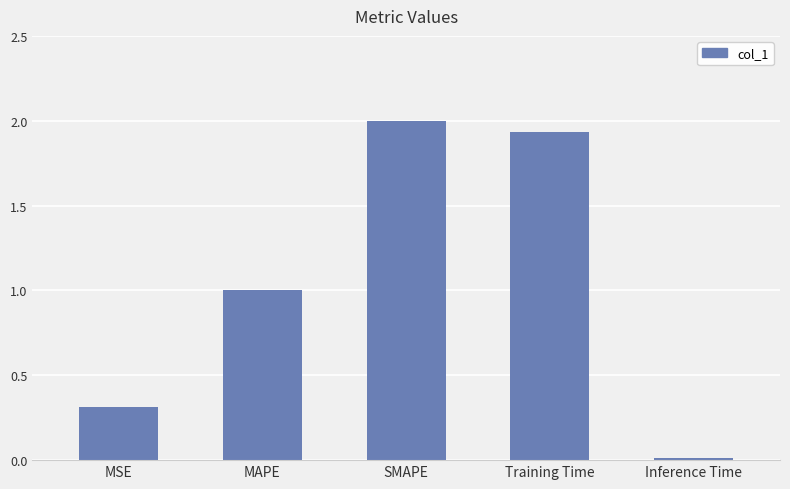

Rank the categories by value from highest to lowest.

SMAPE, Training Time, MAPE, MSE, Inference Time